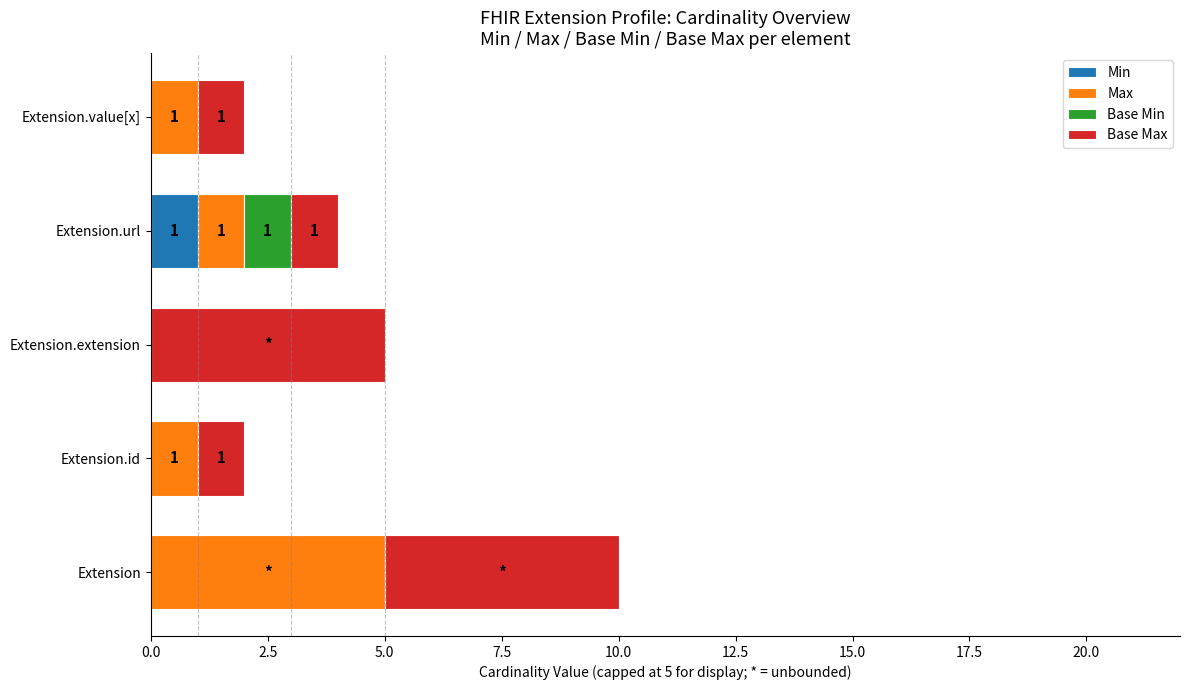

What is the total value across all series at Extension?

10